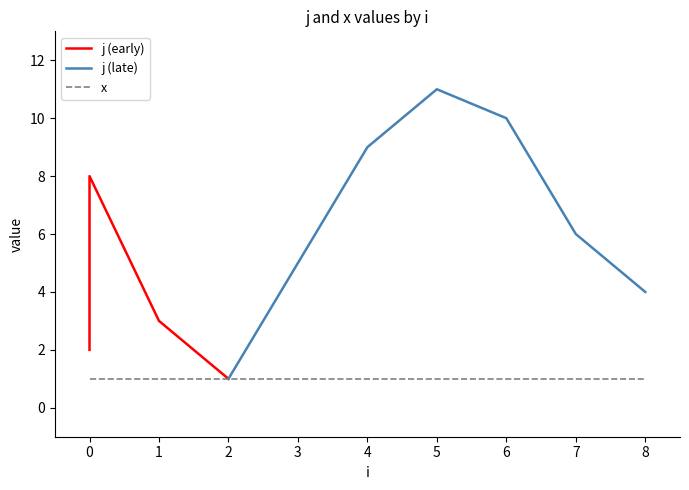

How many data points does each series have?

11